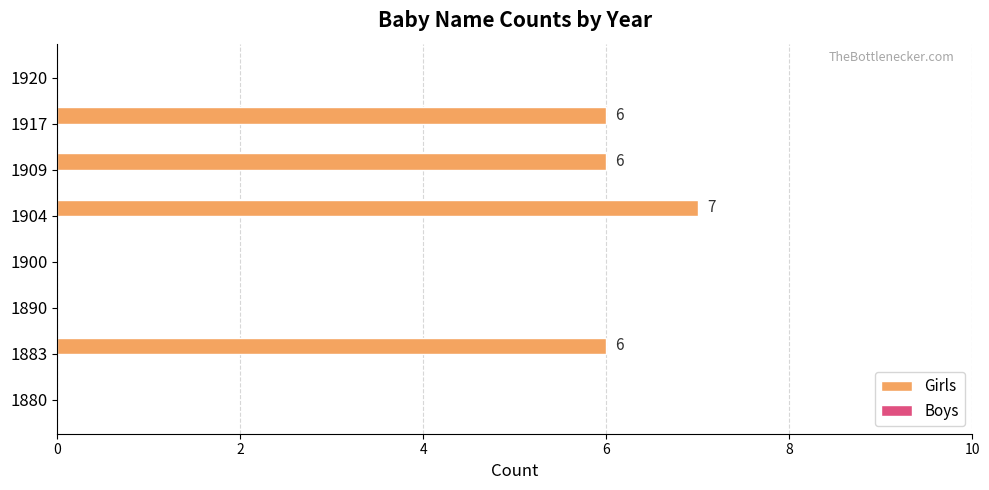

How many values are between 0 and 6?

7